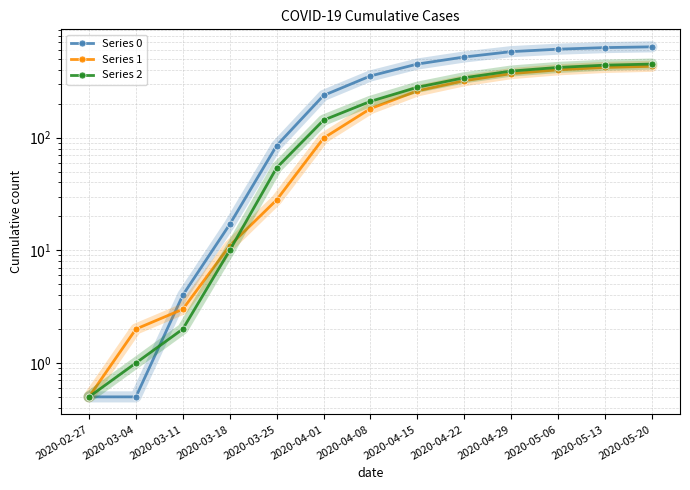

Which series has the largest range (max minus min)?

Series 0